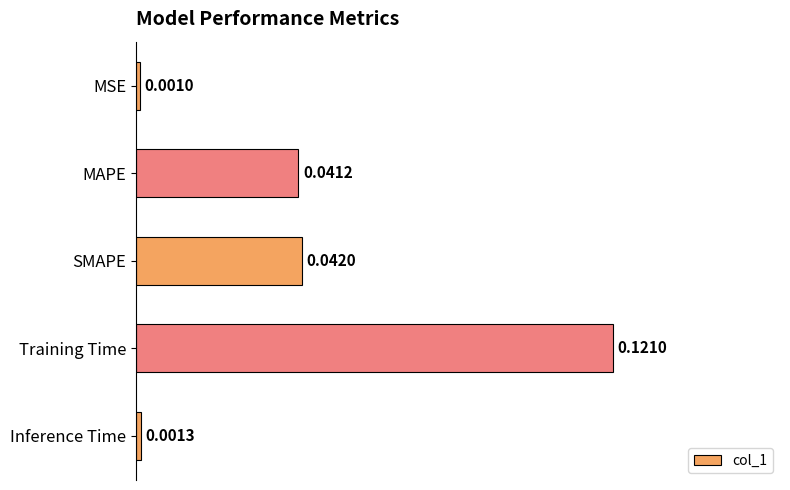

Rank the categories by value from highest to lowest.

Training Time, SMAPE, MAPE, Inference Time, MSE